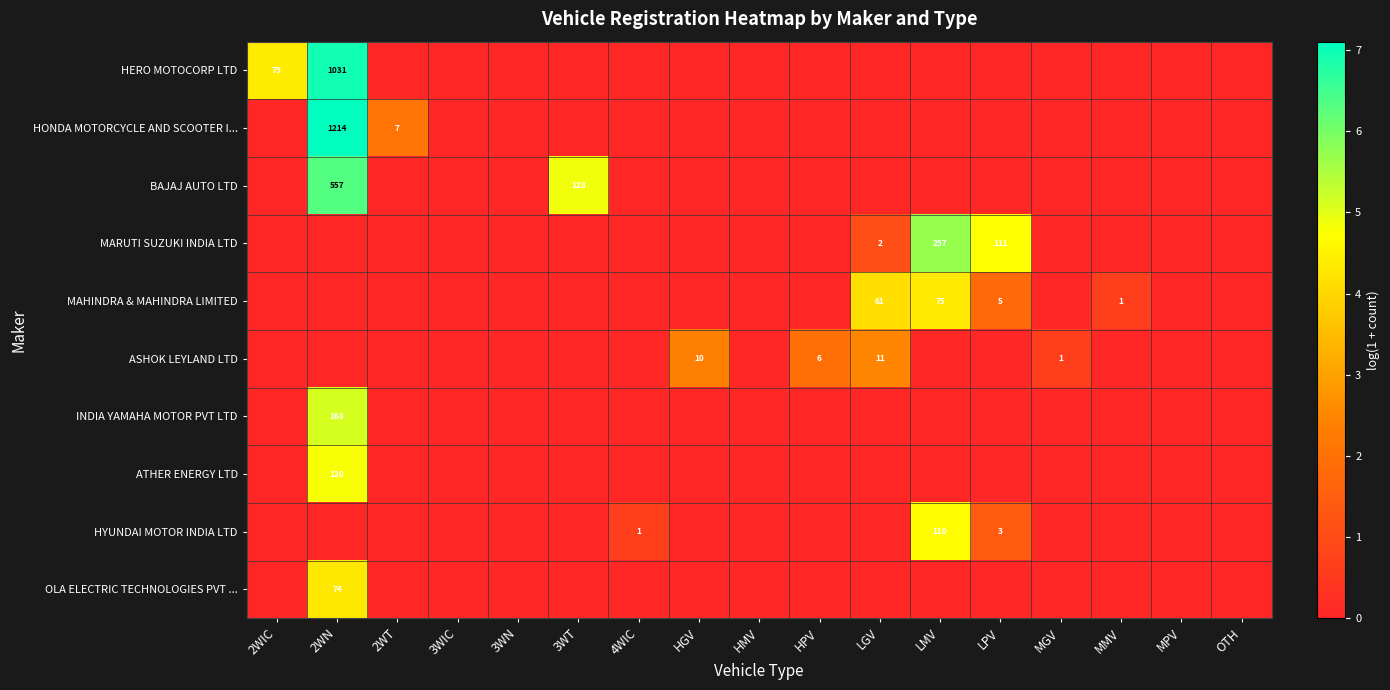

The MAHINDRA & MAHINDRA LIMITED series shows 75 at LMV. True or false?

True